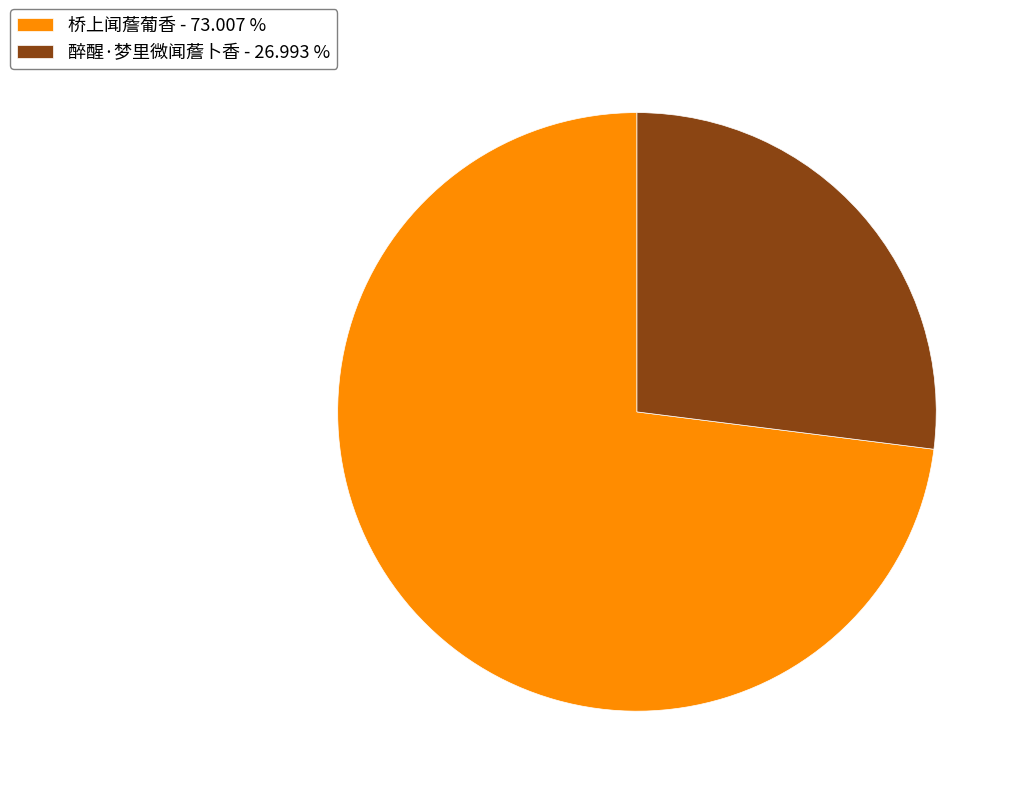

Approximately how many times larger is the value at 桥上闻薝葡香 compared to 醉醒·梦里微闻薝卜香?

2.7